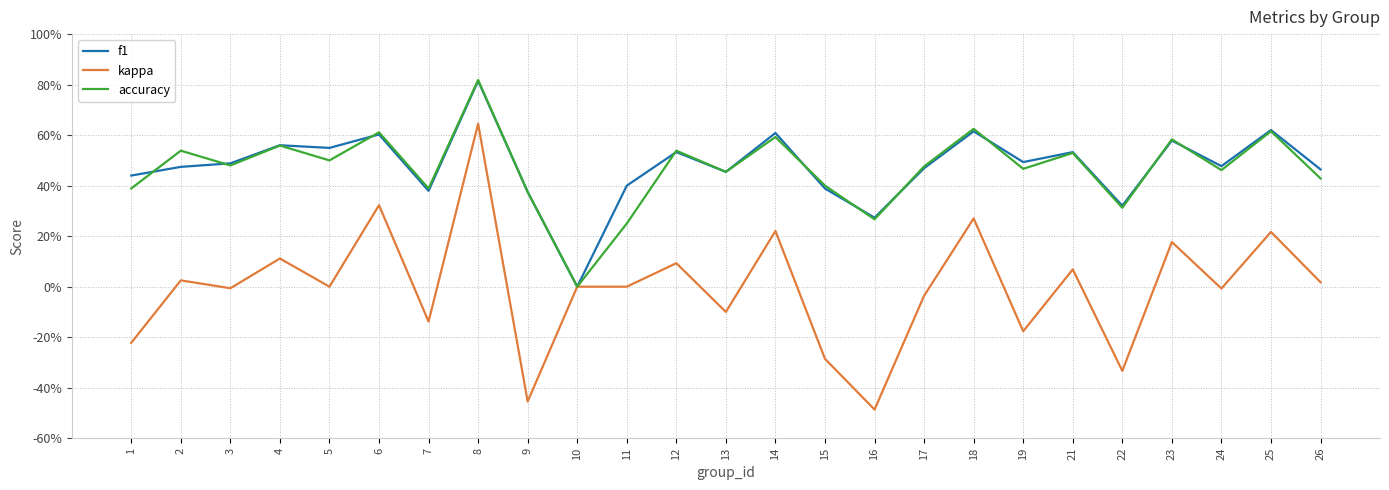

How many accuracy values are between 0 and 1?

25